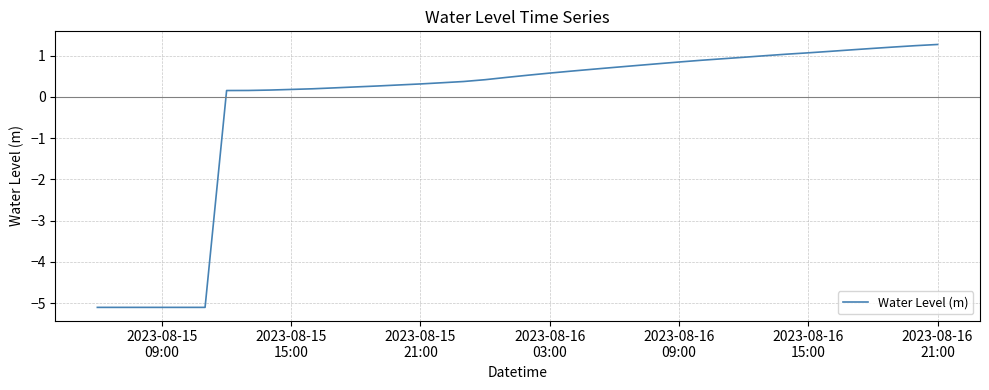

What is the greatest value displayed?

1.3